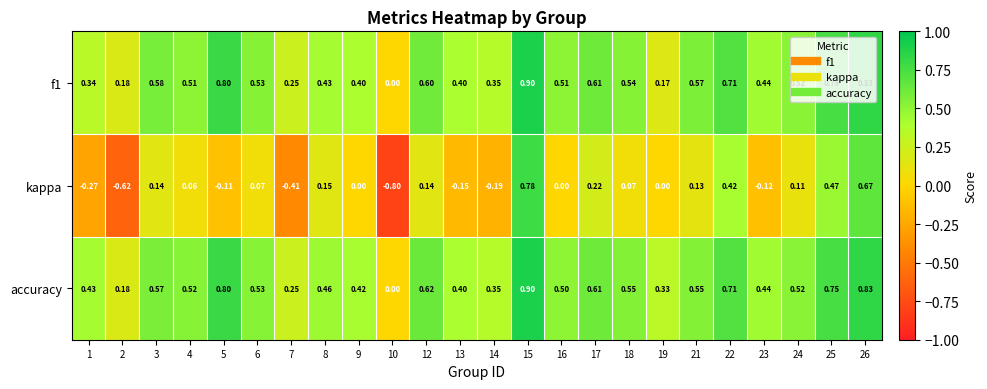

How many series are shown in this chart?

3